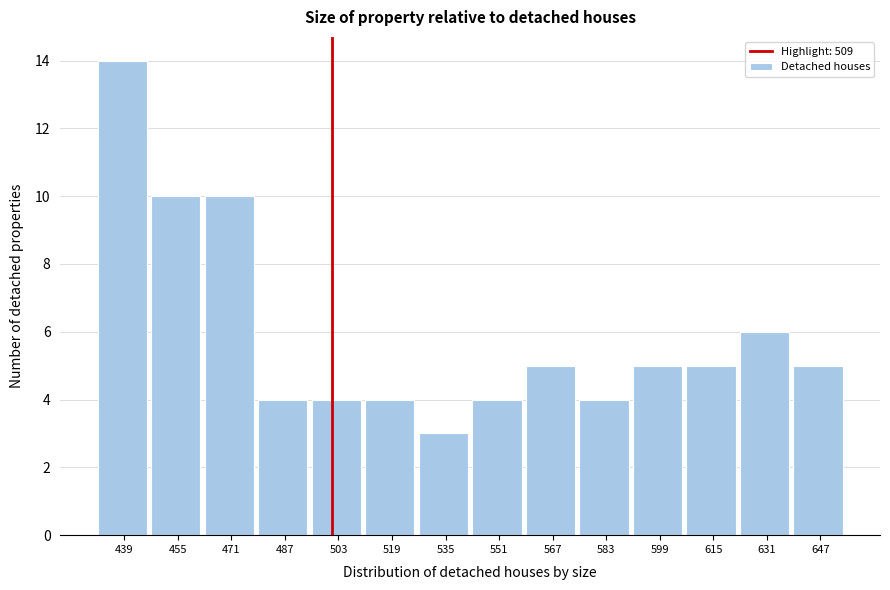

Reading right to left, list all the values displayed in this chart.

647=5	631=6	615=5	599=5	583=4	567=5	551=4	535=3	519=4	503=4	487=4	471=10	455=10	439=14